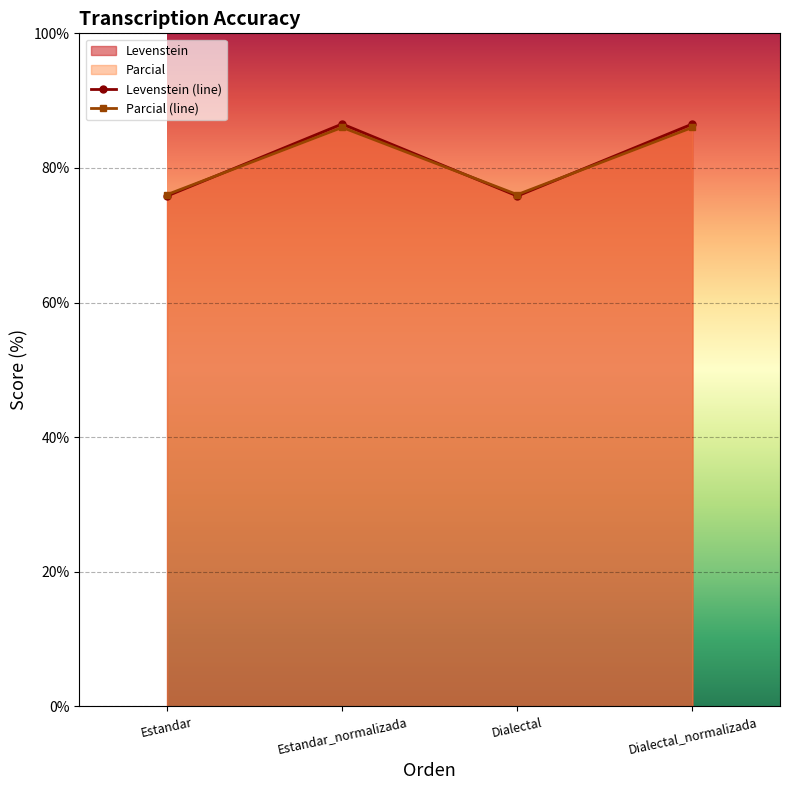

What is the value of the Parcial (line) point at the 3rd from the left?

76.0